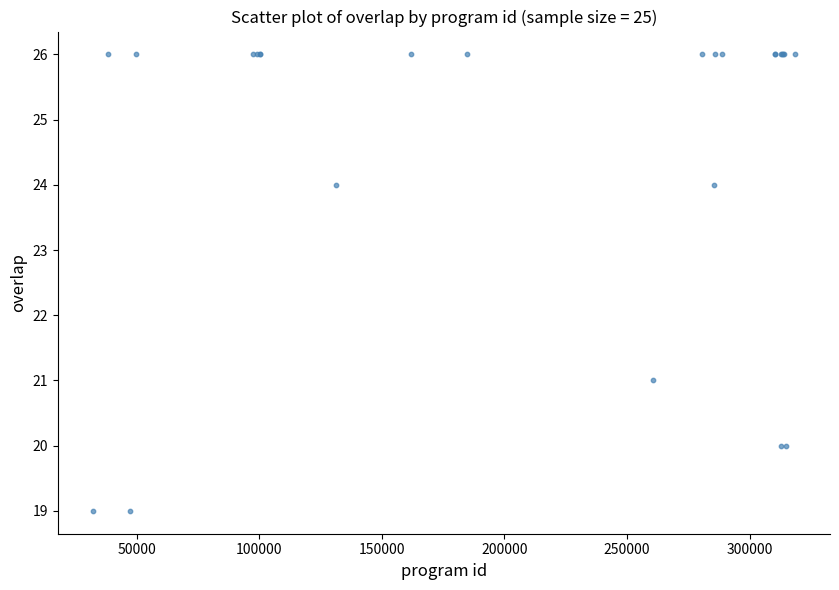

What Y value in the scatter plot is closest to 22?

21